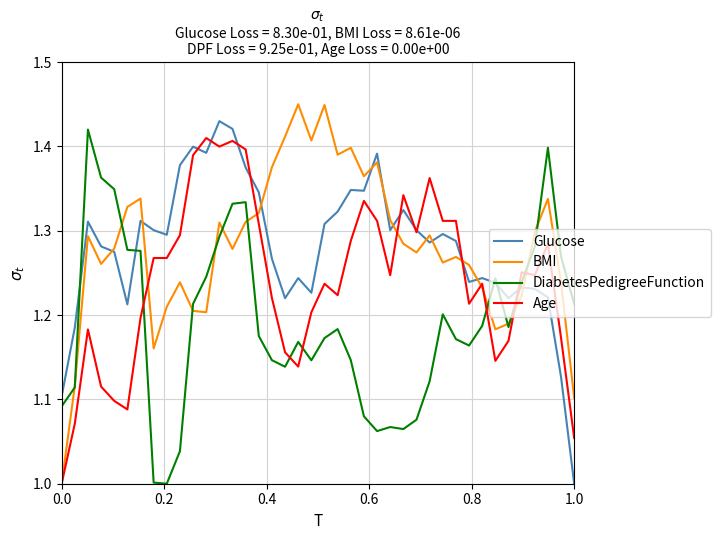

True or false: DiabetesPedigreeFunction and Glucose cross at least once.

True